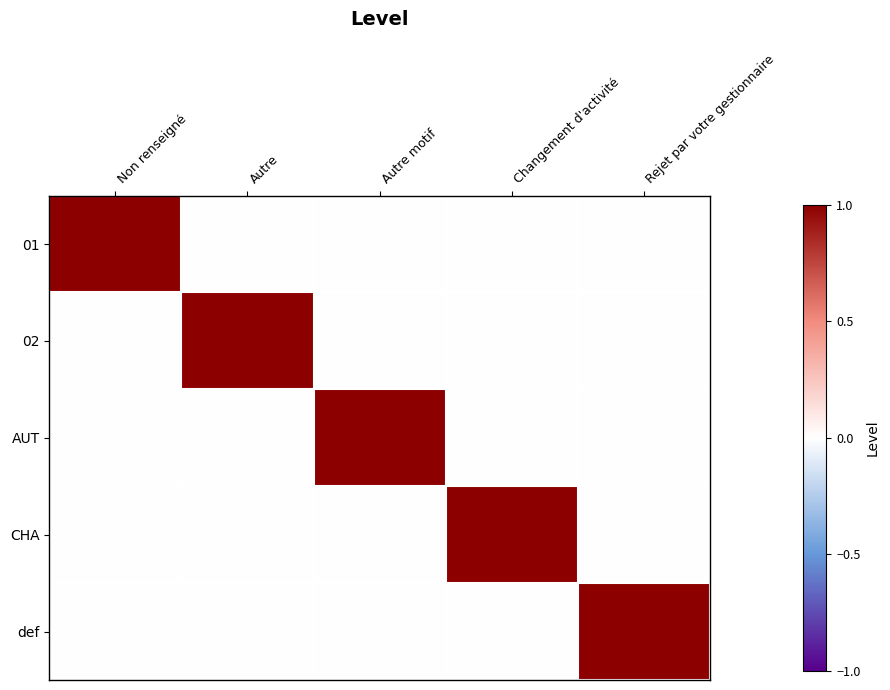

Reading left to right, what are all the values shown in this chart?

01: Non renseigné=1	Autre=0	Autre motif=0	Changement d'activité=0	Rejet par votre gestionnaire=0
02: Non renseigné=0	Autre=1	Autre motif=0	Changement d'activité=0	Rejet par votre gestionnaire=0
AUT: Non renseigné=0	Autre=0	Autre motif=1	Changement d'activité=0	Rejet par votre gestionnaire=0
CHA: Non renseigné=0	Autre=0	Autre motif=0	Changement d'activité=1	Rejet par votre gestionnaire=0
def: Non renseigné=0	Autre=0	Autre motif=0	Changement d'activité=0	Rejet par votre gestionnaire=1